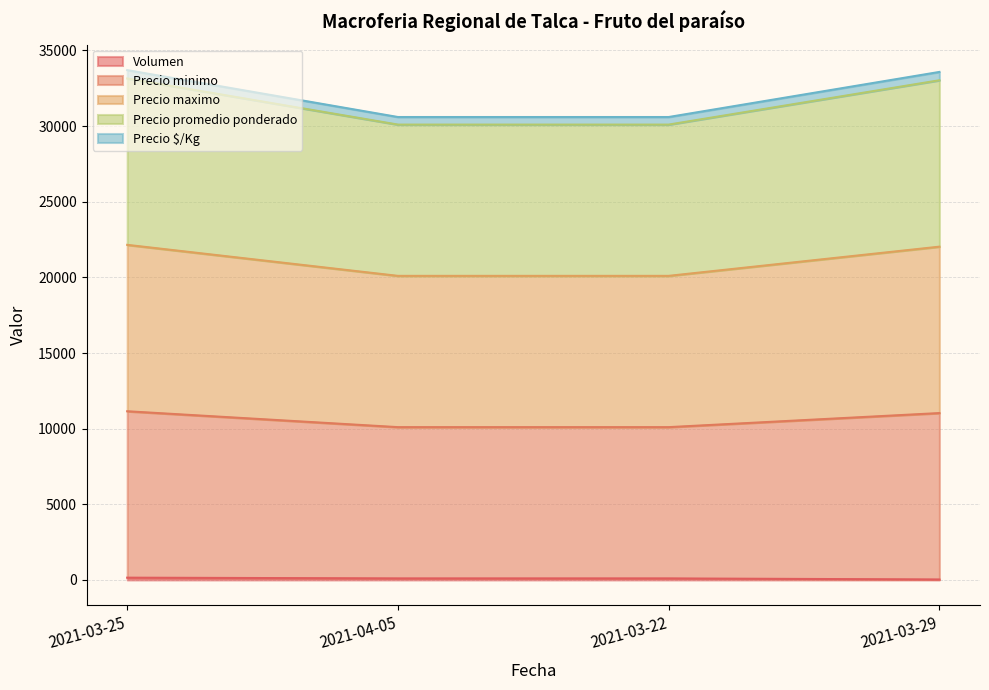

True or false: Precio minimo and Precio maximo intersect in this chart.

False